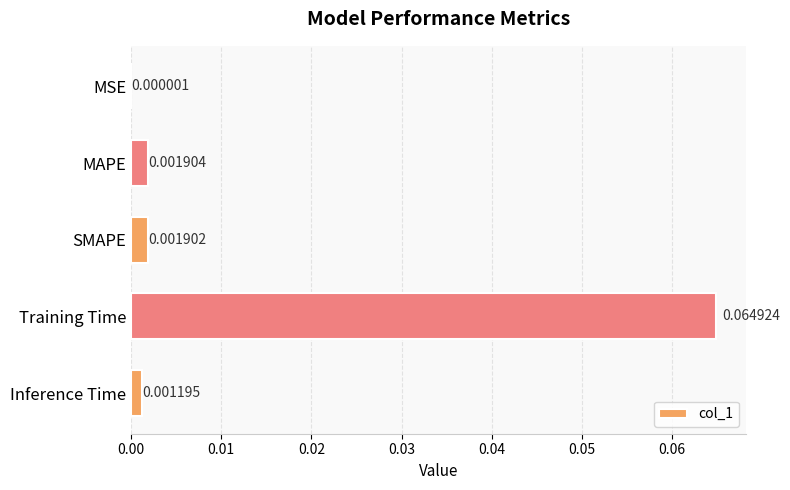

What is the change in value from MSE to Training Time?

+0.1